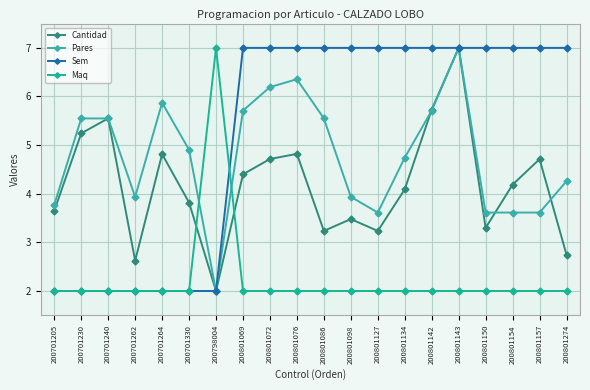

What is the sum of the Maq values at 200801098 and 200801157?

4.0